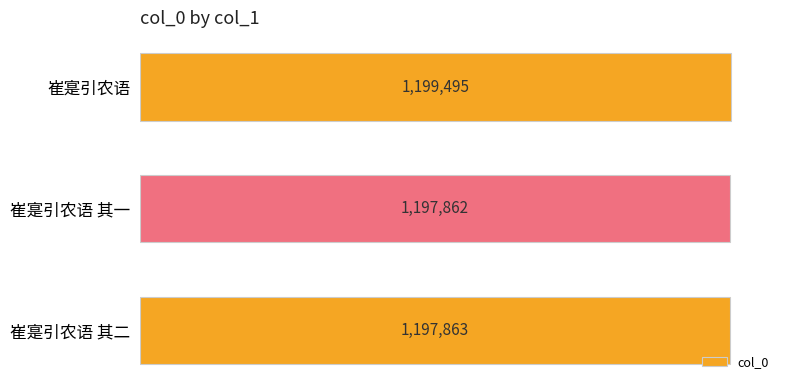

What is the difference between the maximum and minimum values?

1633